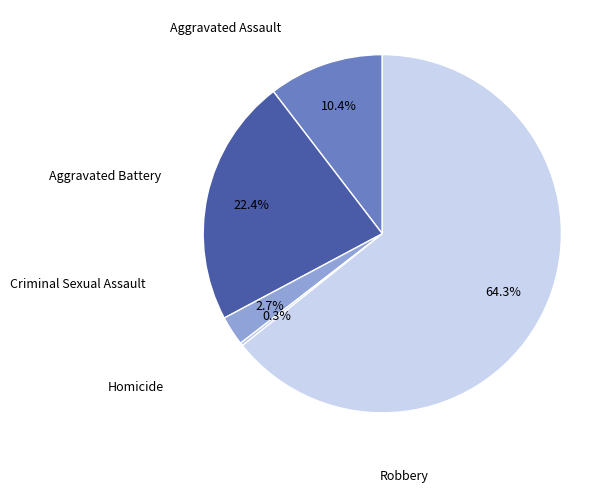

How many segments does this pie chart have?

5